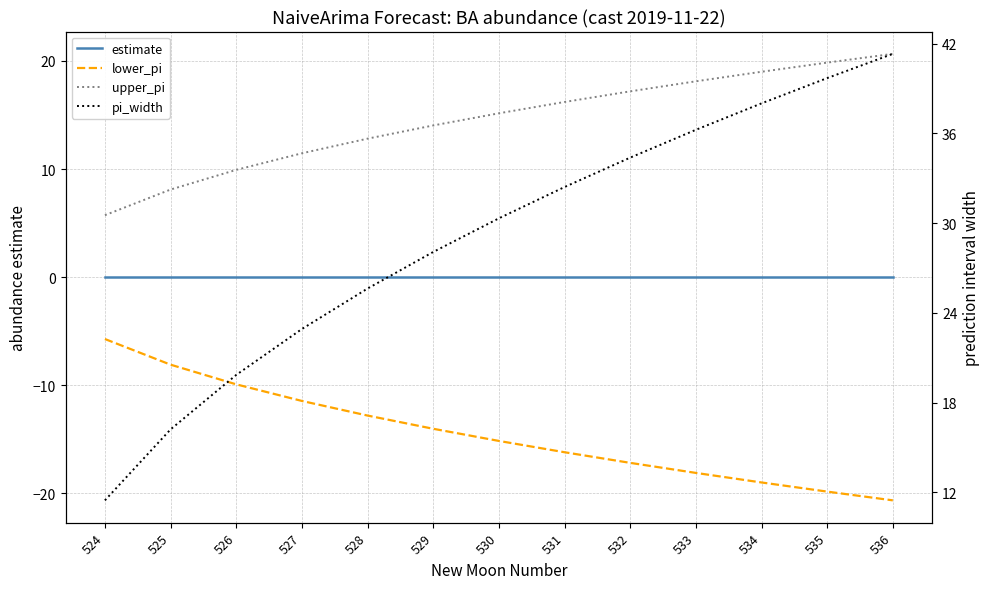

What is the value of the lower_pi point at the 4th from the left?

-11.5